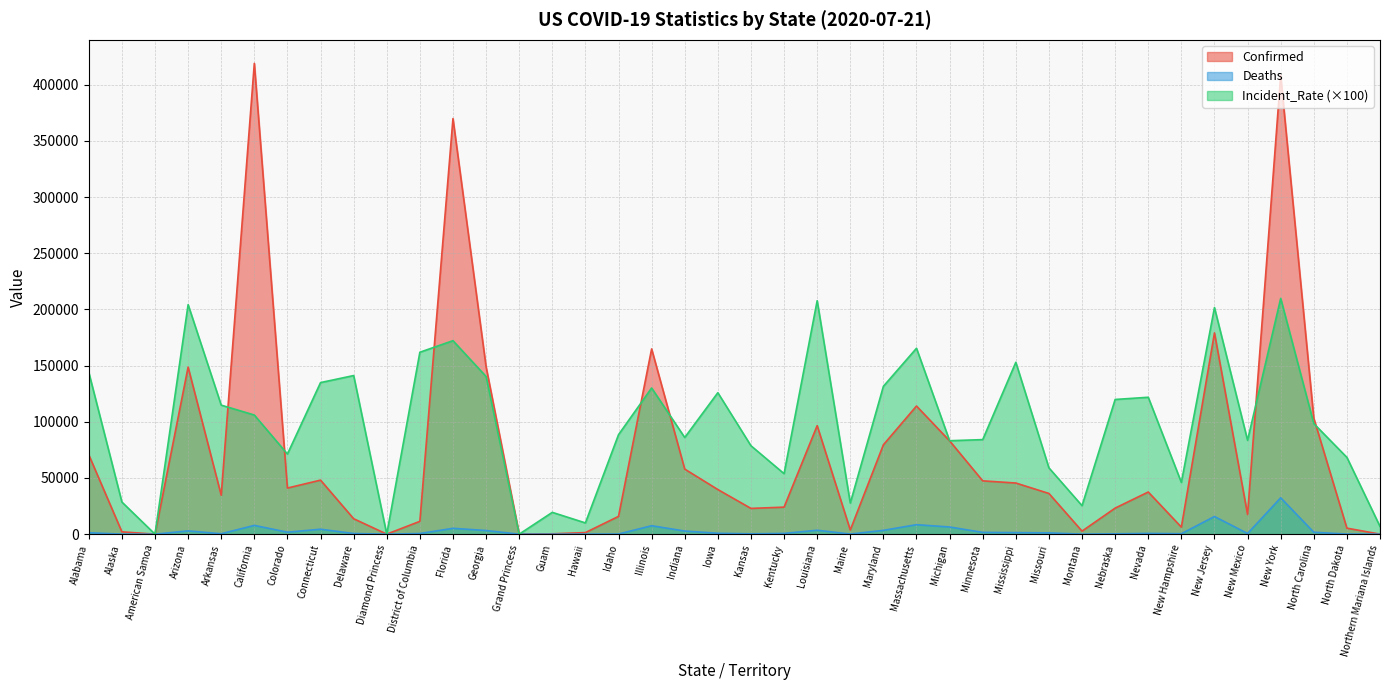

How many times do Deaths and Incident_Rate cross each other?

2